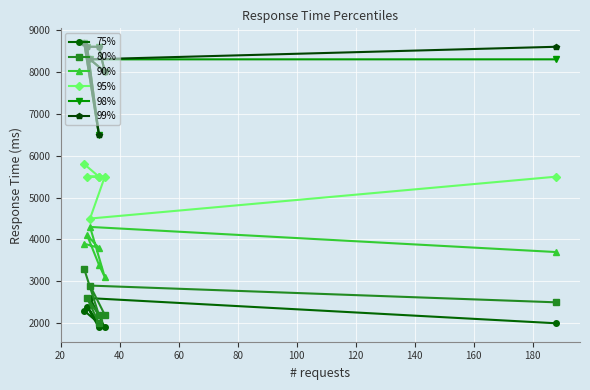

How many values in the 98% series exceed 8300?

3